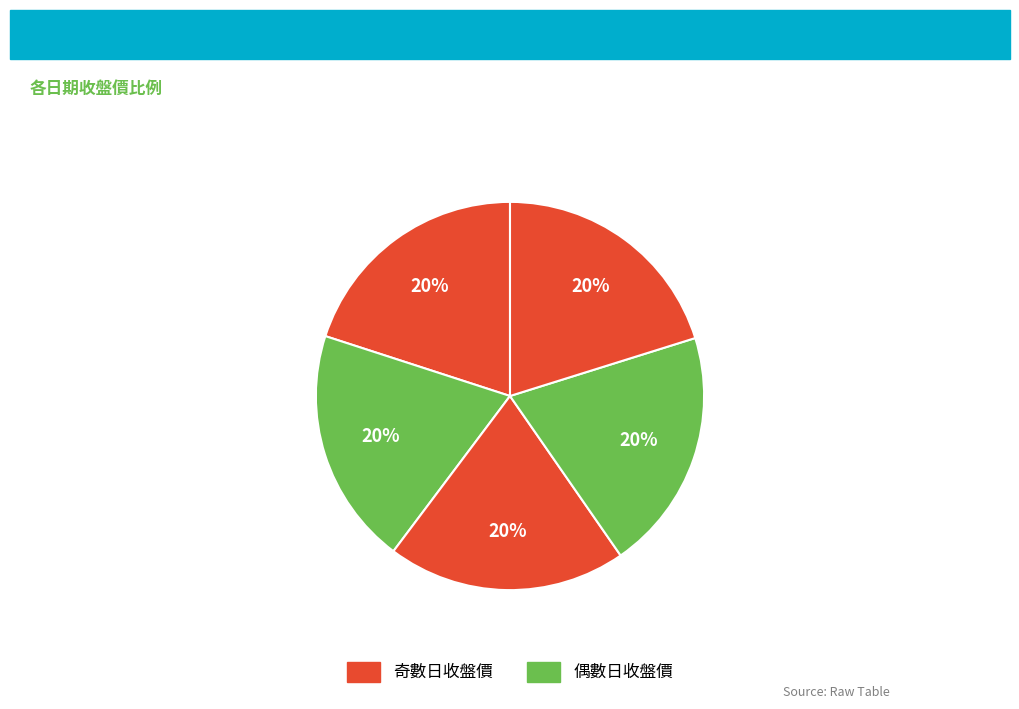

How many segments does this pie chart have?

5